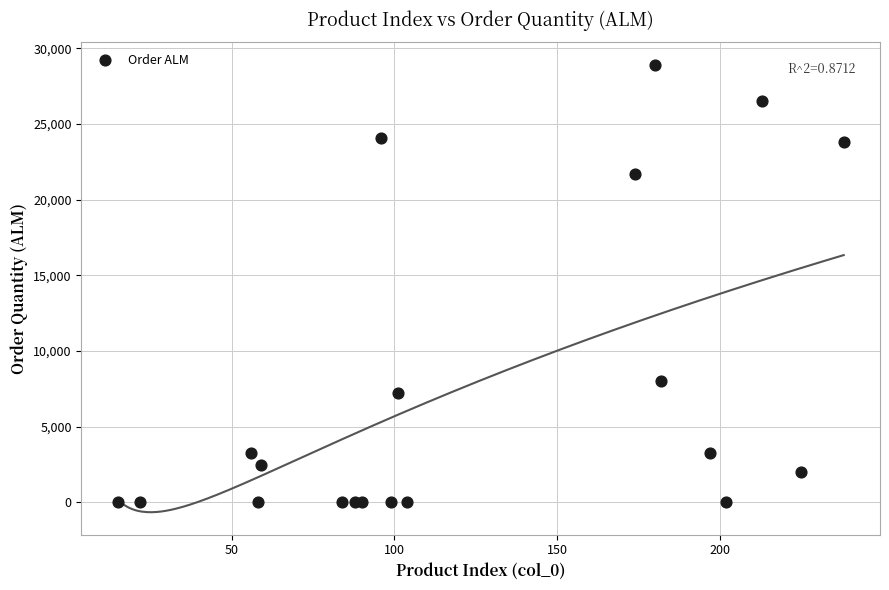

What Y value in the scatter plot is closest to 14454?

8024.3